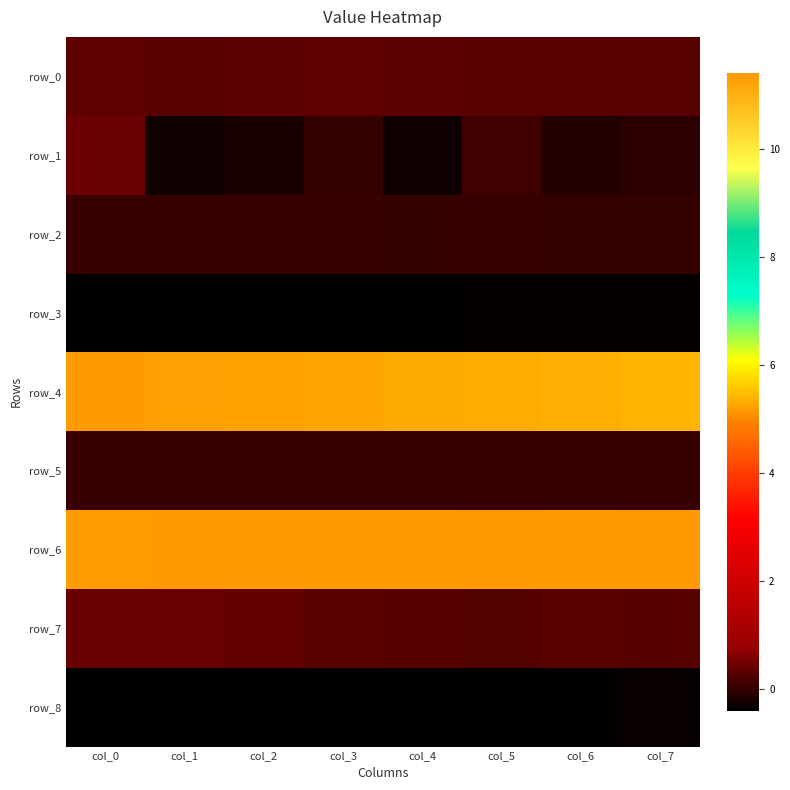

Which series has the largest total across all categories?

row_6